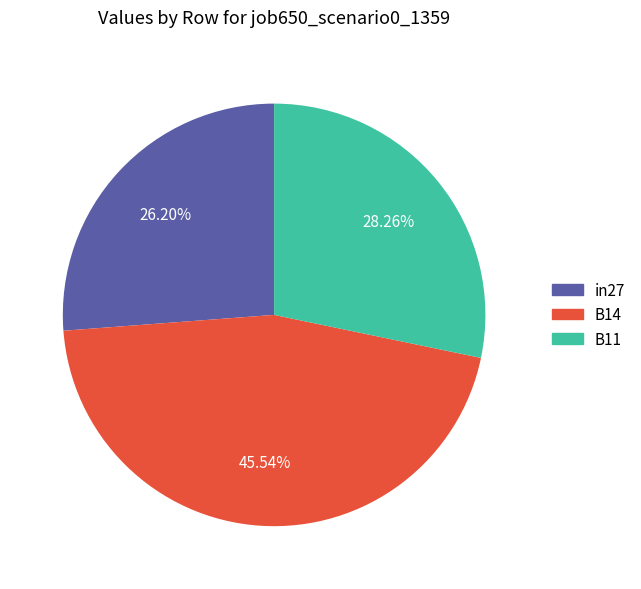

To the nearest percent, what is the combined percentage of B14 and in27?

72%